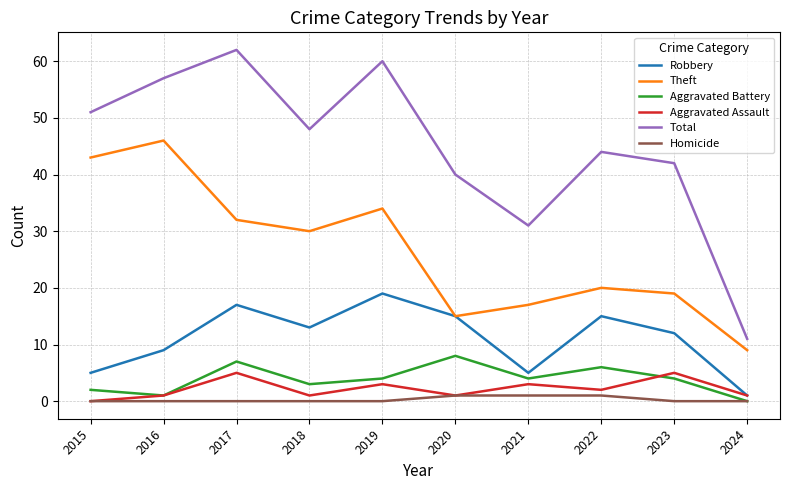

Rank the series by their maximum value, from highest to lowest.

Total, Theft, Robbery, Aggravated Battery, Aggravated Assault, Homicide